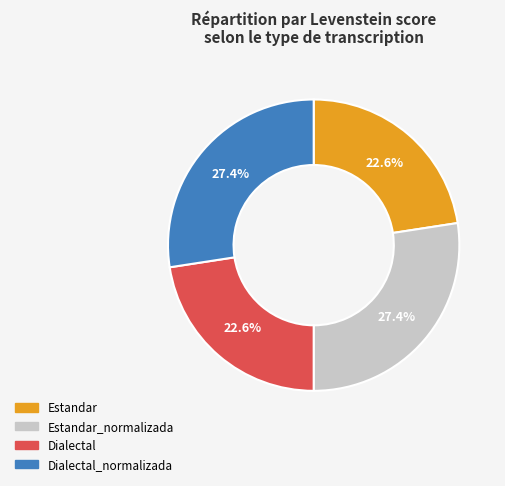

Does any single category account for the majority?

No